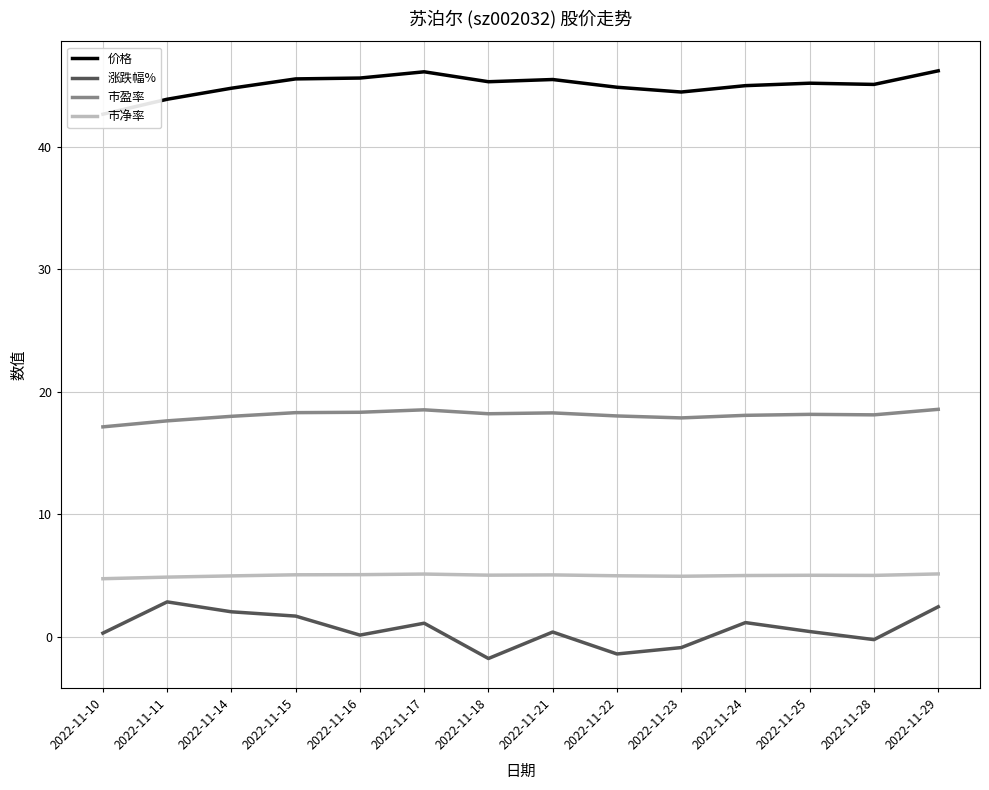

Is the value of 涨跌幅% at 2022-11-25 greater than the value of 市盈率 at 2022-11-15?

No